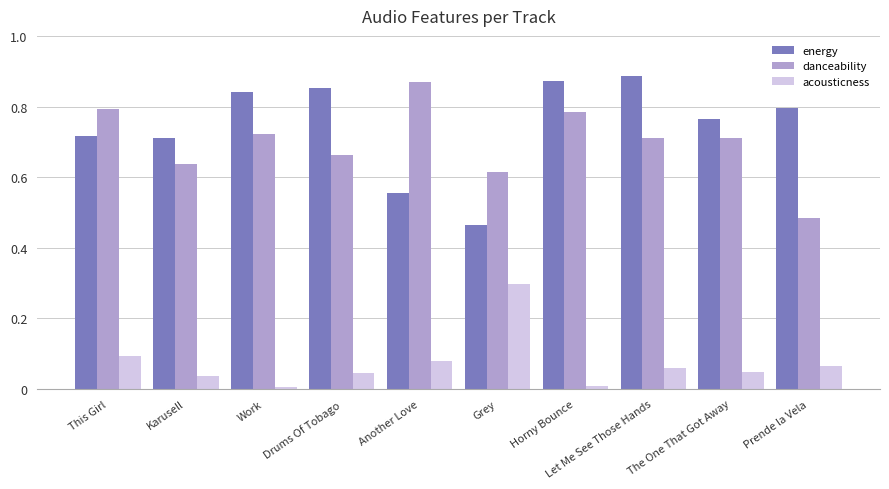

At which label does energy reach its minimum?

Grey